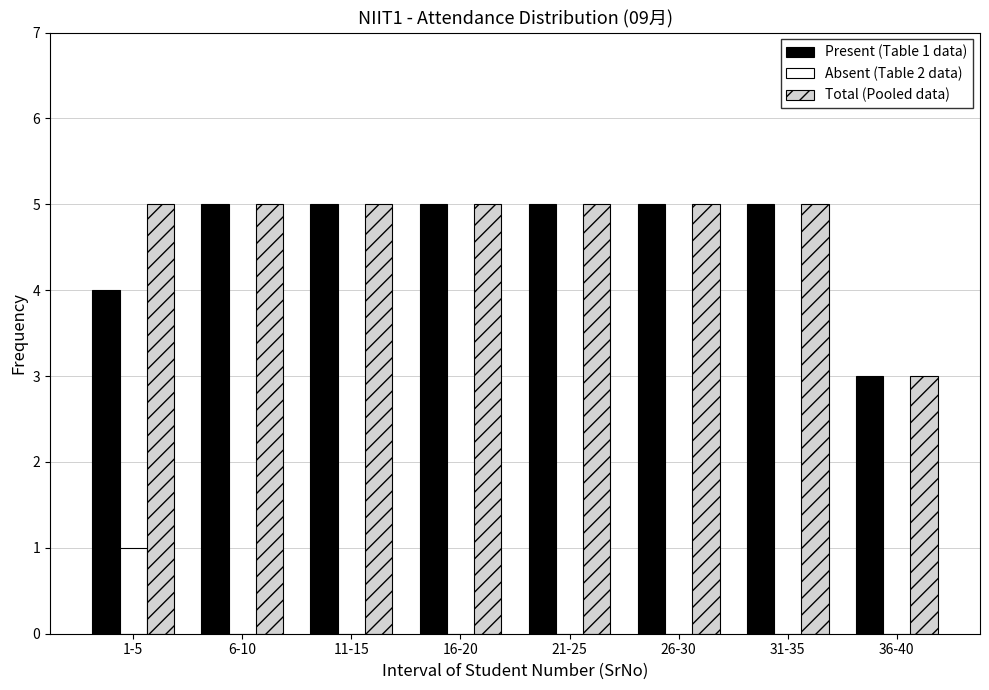

Reading left to right, extract all data points from this chart.

Present (Table 1 data): 1-5=4	6-10=5	11-15=5	16-20=5	21-25=5	26-30=5	31-35=5	36-40=3
Absent (Table 2 data): 1-5=1	6-10=0	11-15=0	16-20=0	21-25=0	26-30=0	31-35=0	36-40=0
Total (Pooled data): 1-5=5	6-10=5	11-15=5	16-20=5	21-25=5	26-30=5	31-35=5	36-40=3